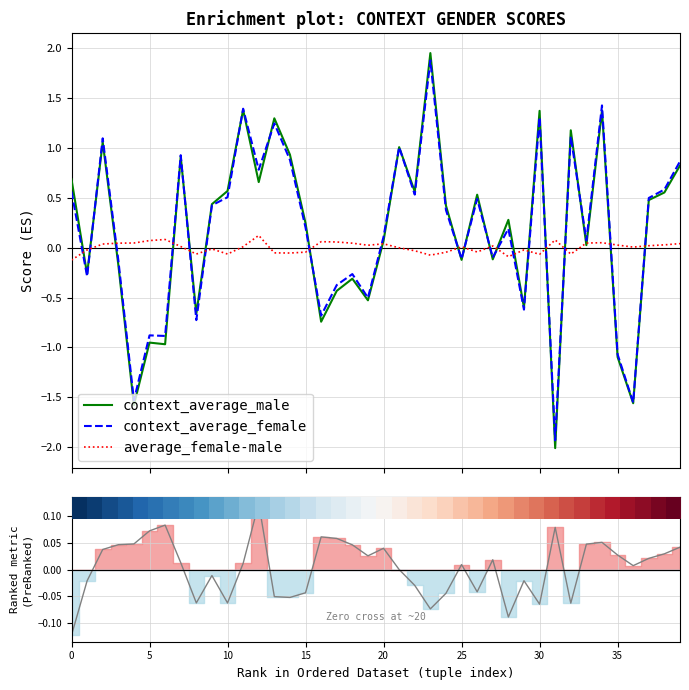

The value of average_female-male at 35 is 0.0. True or false?

False